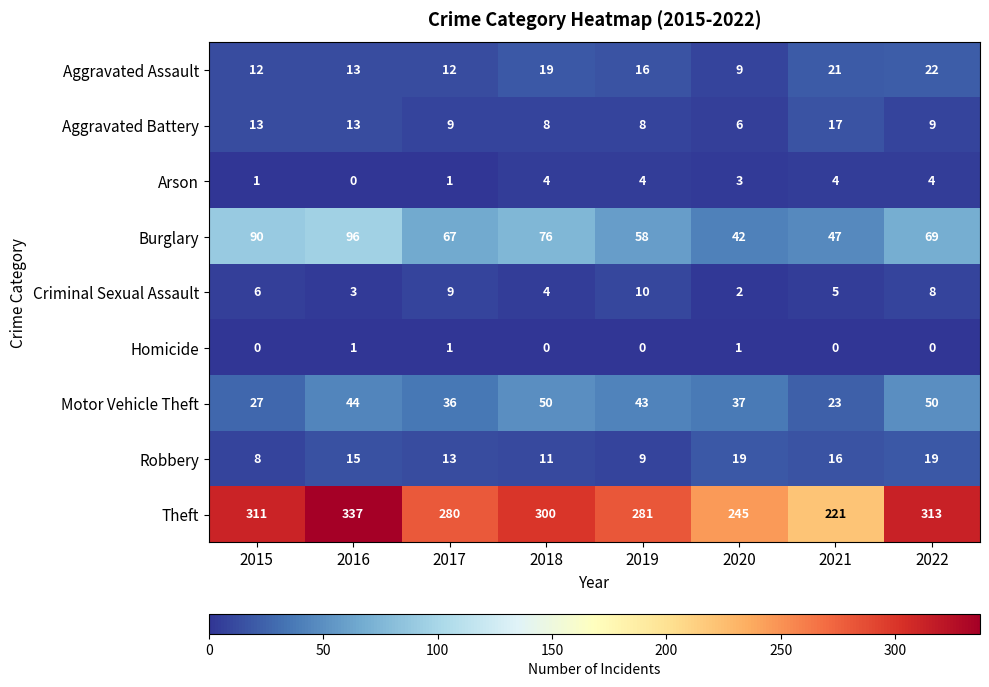

What is the difference between the second highest and second lowest values in the Motor Vehicle Theft series?

23